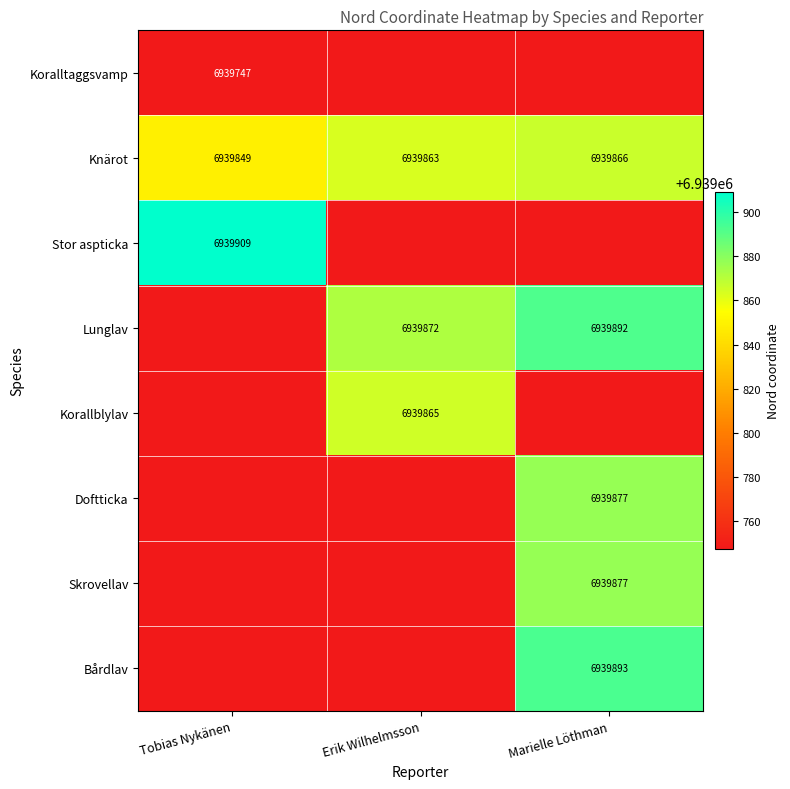

How many Knärot values are between 6939849 and 6939866?

3